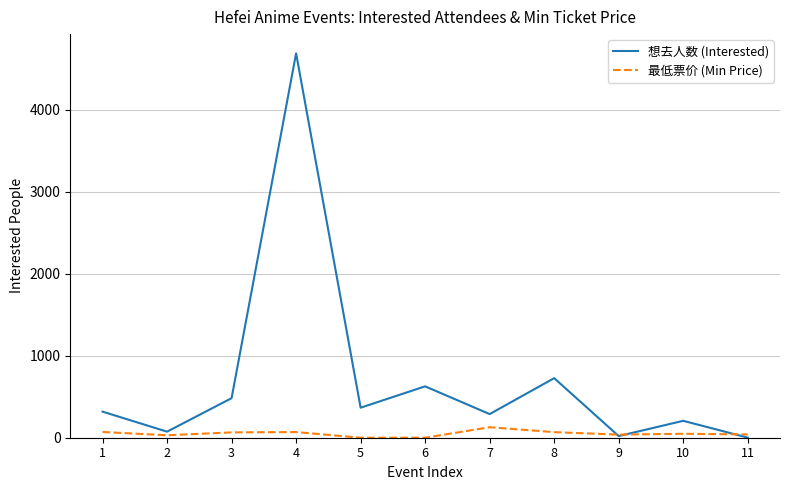

What is the highest value of the 想去人数 (Interested) series?

4685.0